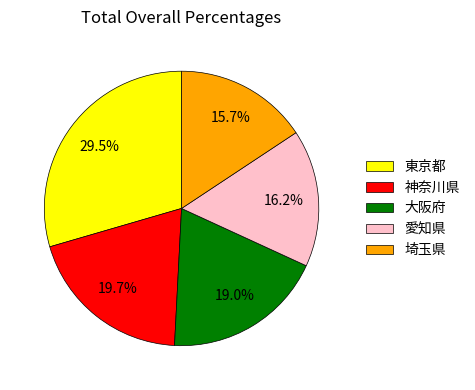

What is the ratio of the value at 東京都 to the value at 神奈川県?

1.5